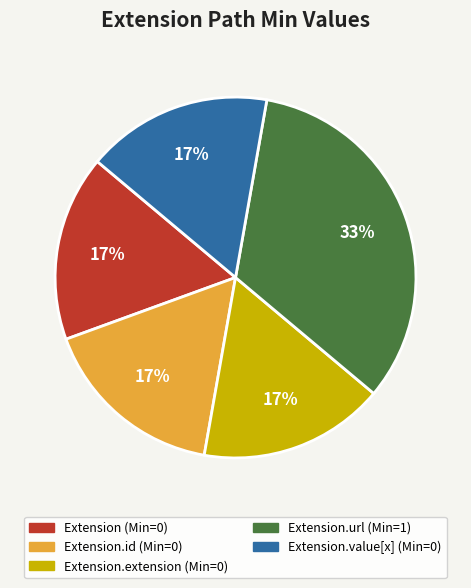

How many slices are in this pie chart?

5